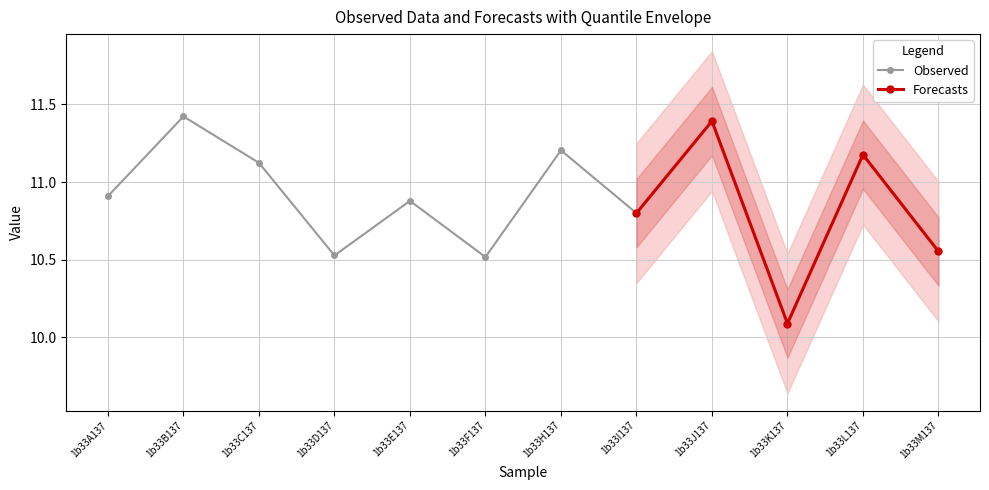

At which label does Observed reach its peak?

1b33B137